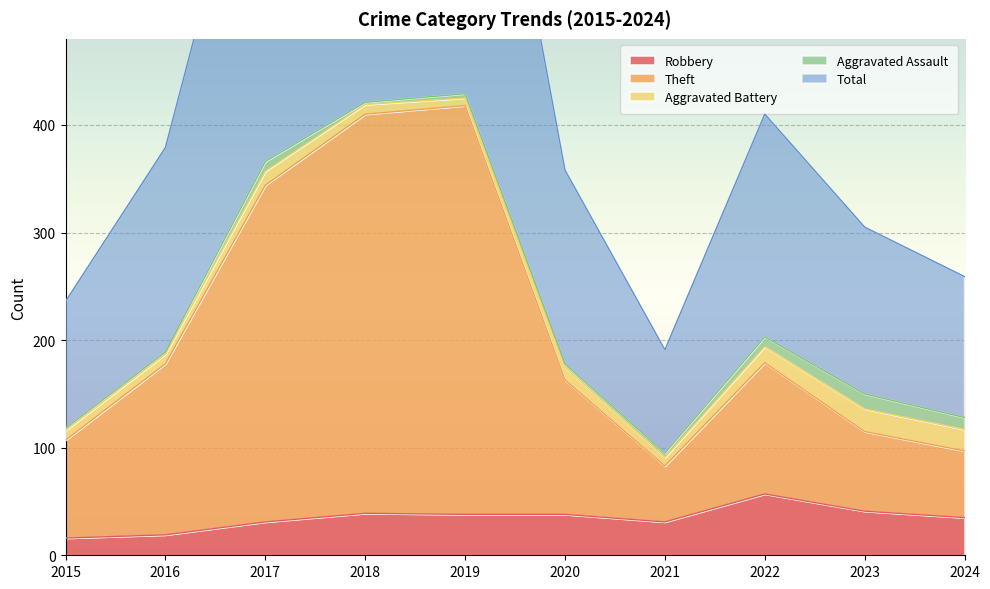

What is the difference between the second highest and second lowest values in the Total series?

606